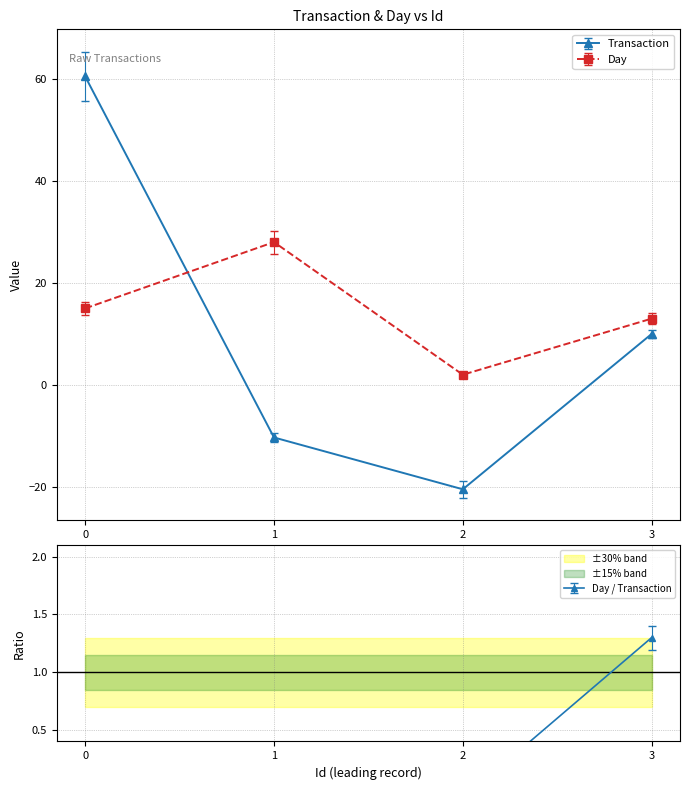

True or false: Day has a value of 2.0 at 2.

True